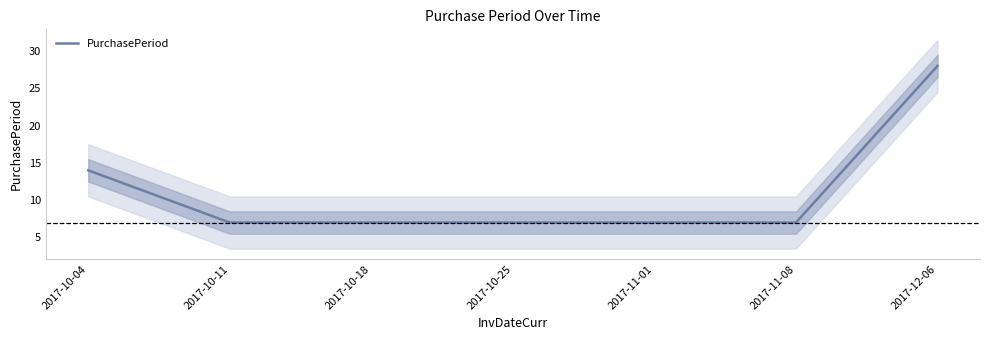

At which category does the chart reach its minimum across all series?

2017-10-11